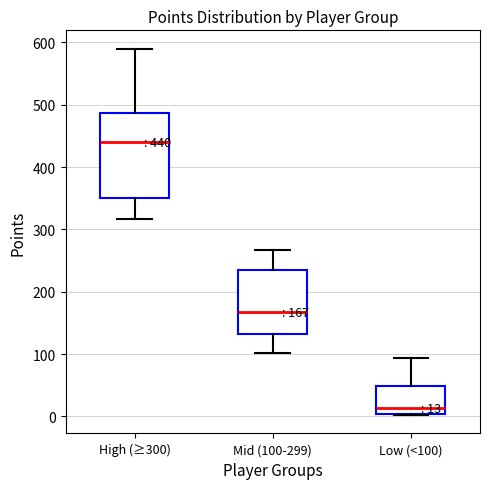

Which box has the highest median line?

High (≥300)